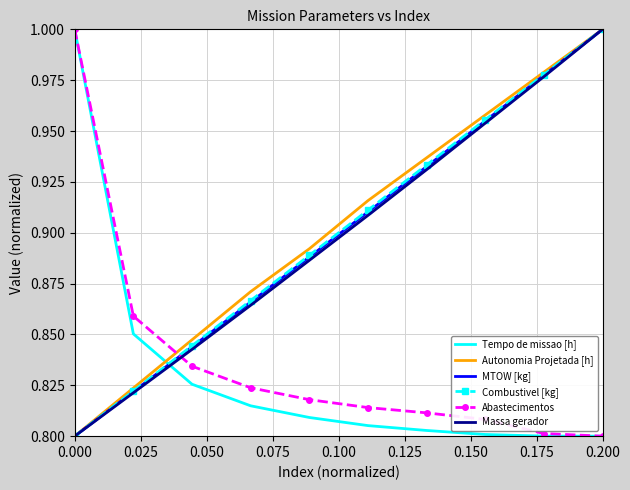

After their last crossing, which series has the higher values: MTOW [kg] or Abastecimentos?

MTOW [kg]